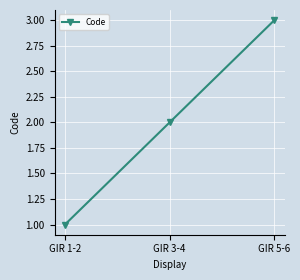

The chart shows a value of 1 at GIR 1-2. True or false?

True